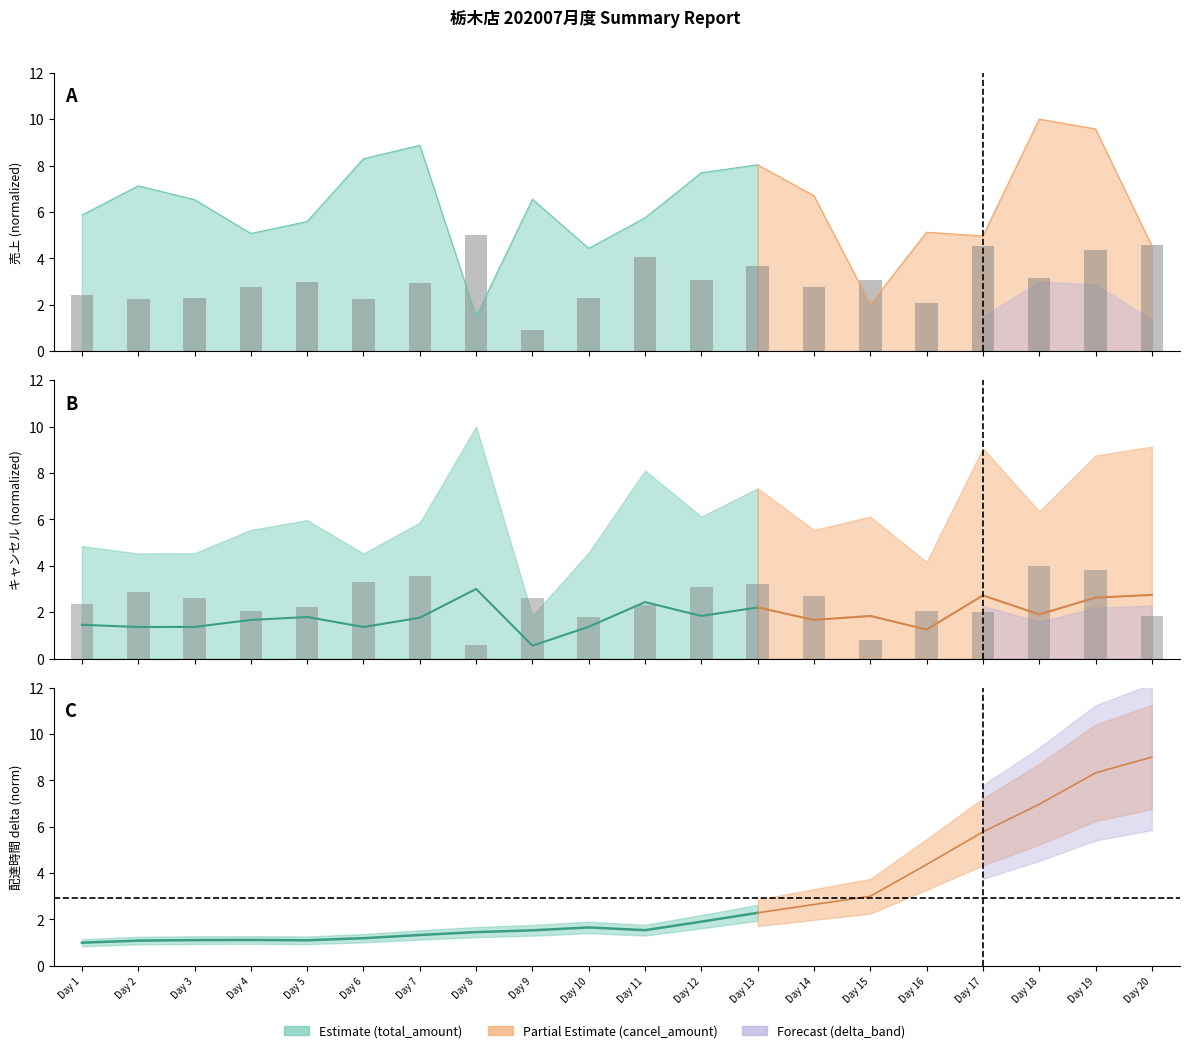

What is the sum of the total_amount values at Day 4 and Day 15?

2.8